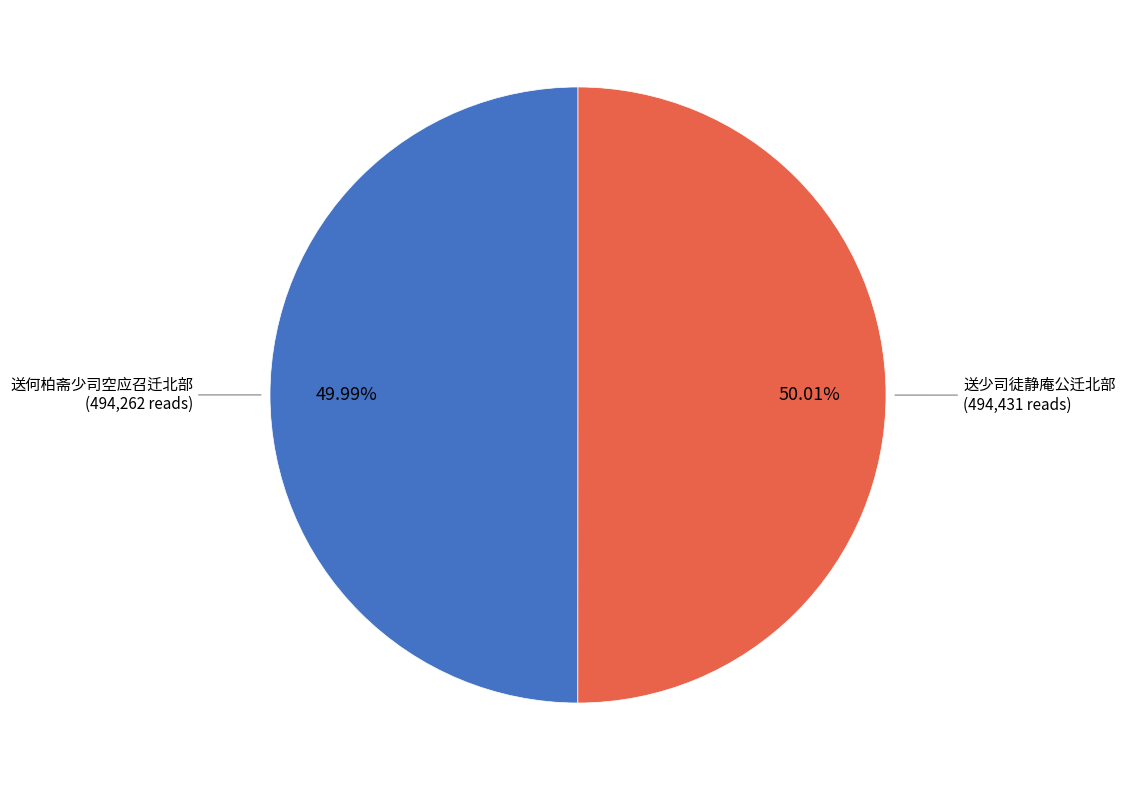

Approximately how many times larger is the value at 送何柏斋少司空应召迁北部 compared to 送少司徒静庵公迁北部?

1.0